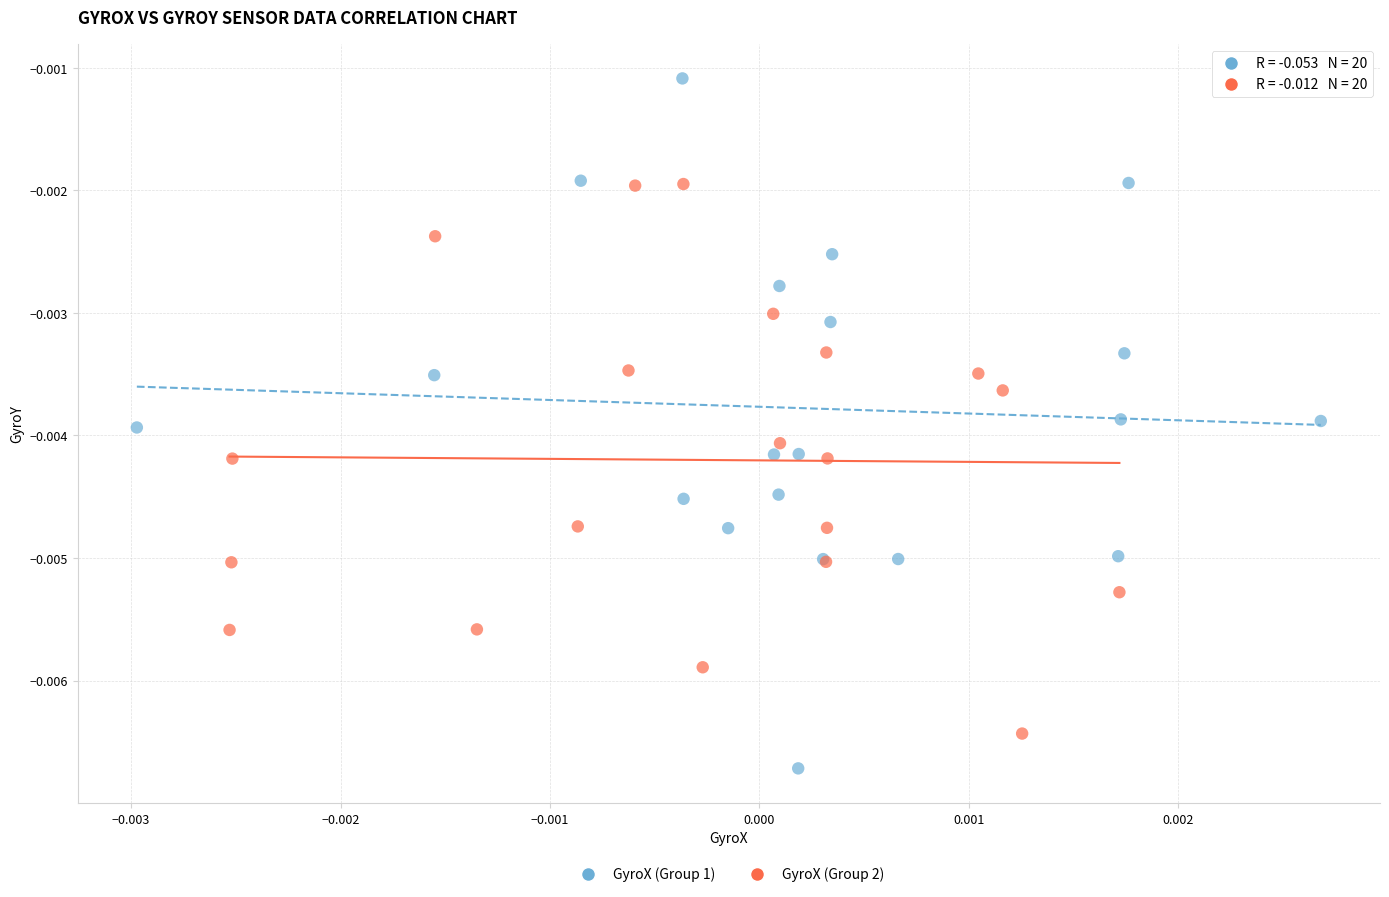

Which series reaches the minimum Y coordinate?

GyroX (Group 1)